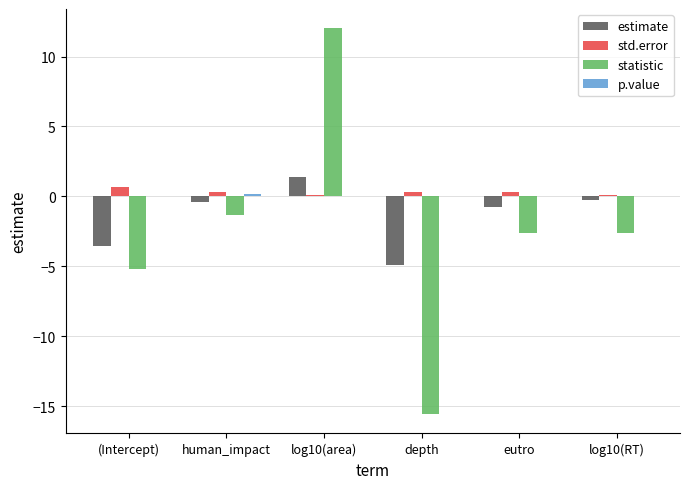

The value of estimate at log10(RT) is -0.3. True or false?

True